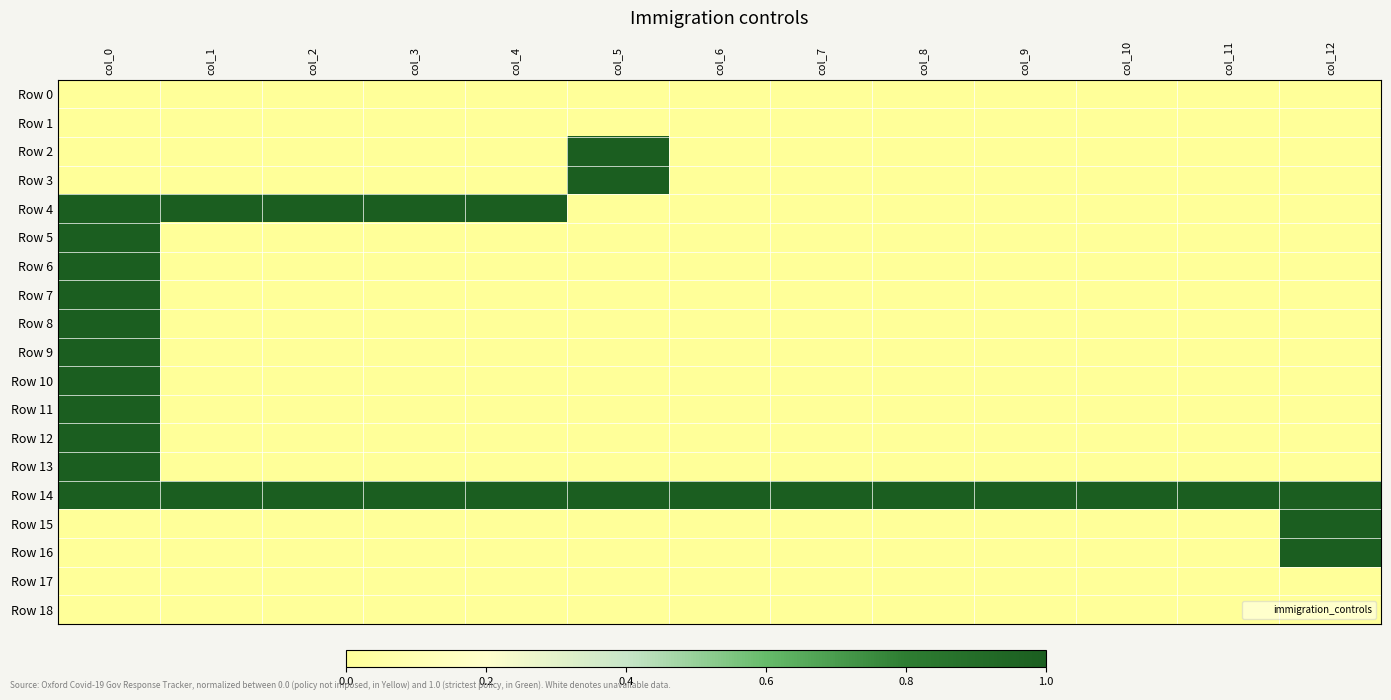

Which has a higher value, col_6 or col_0?

col_6